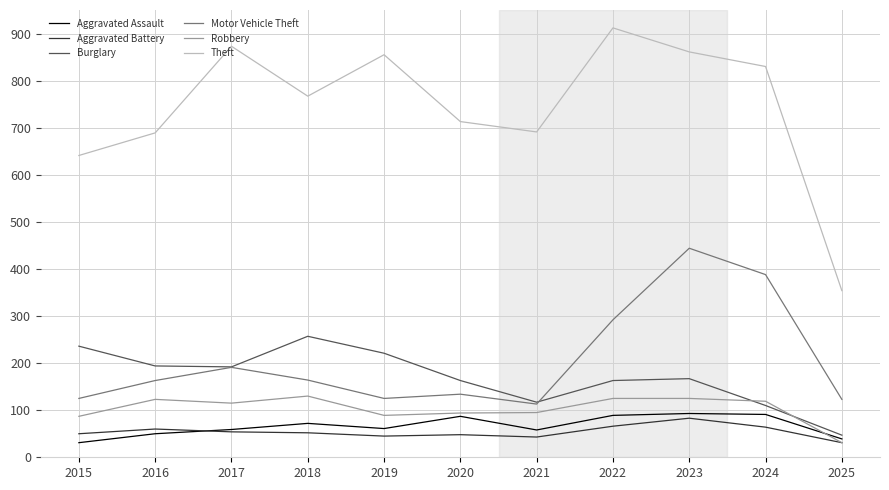

What is the average value of the Theft series?

744